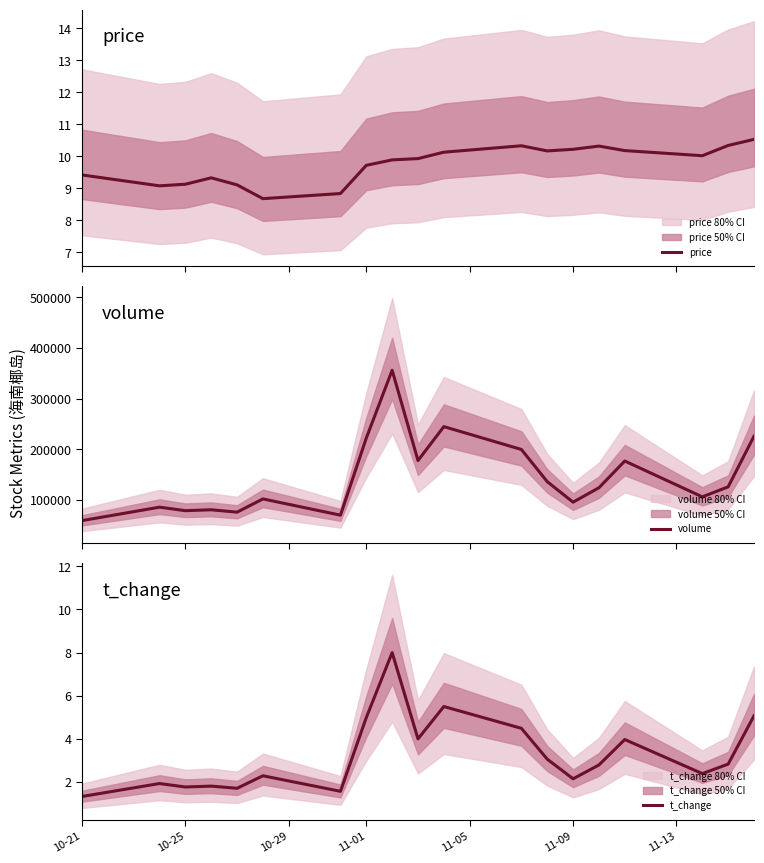

What is the maximum value for price?

10.5